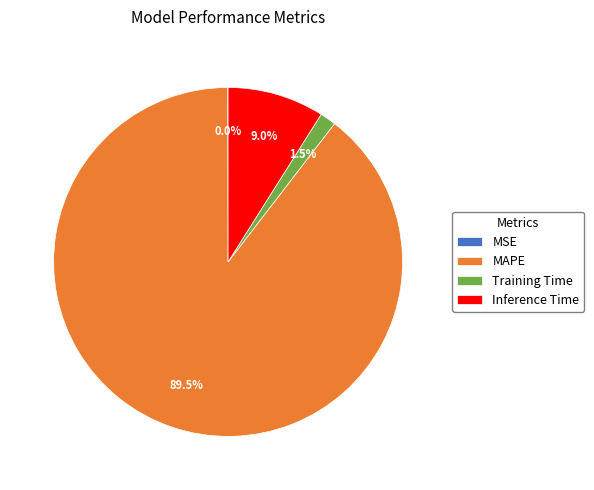

Which has a higher value, MAPE or Inference Time?

MAPE